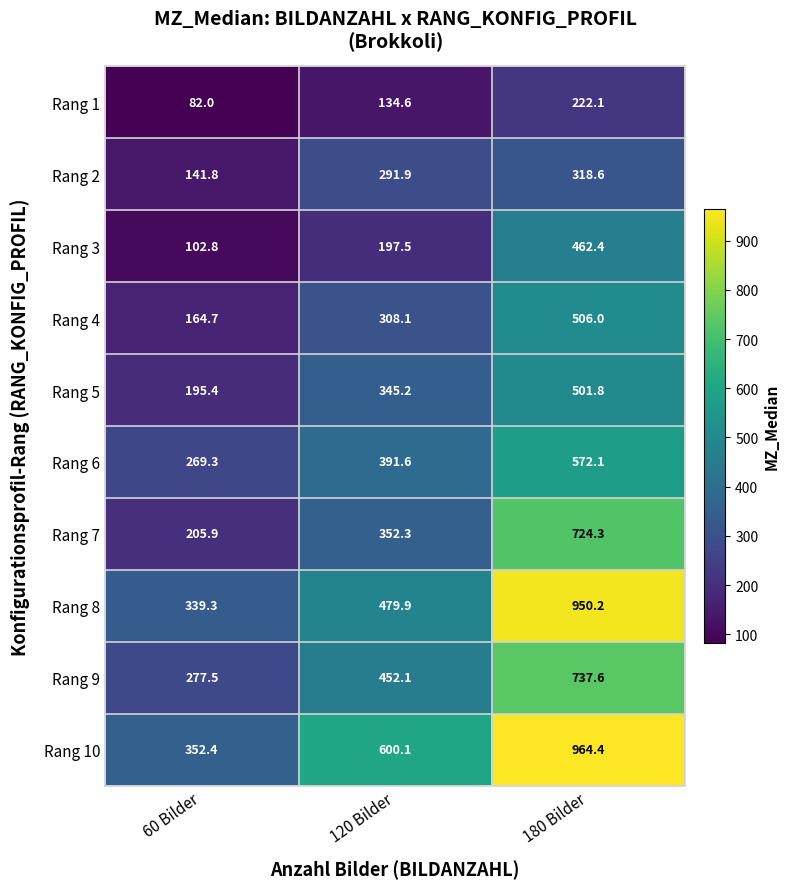

At which label does Rang 10 reach its minimum?

60 Bilder